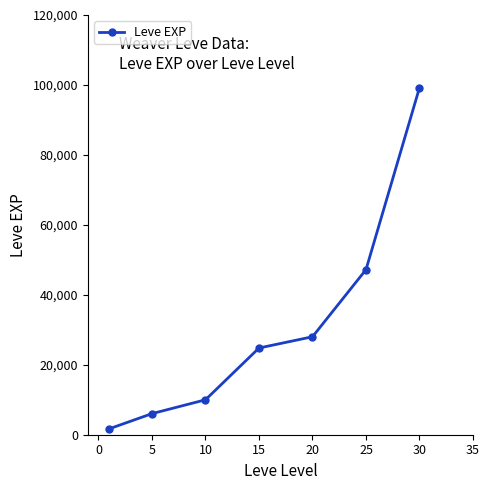

What is the greatest value displayed?

99220